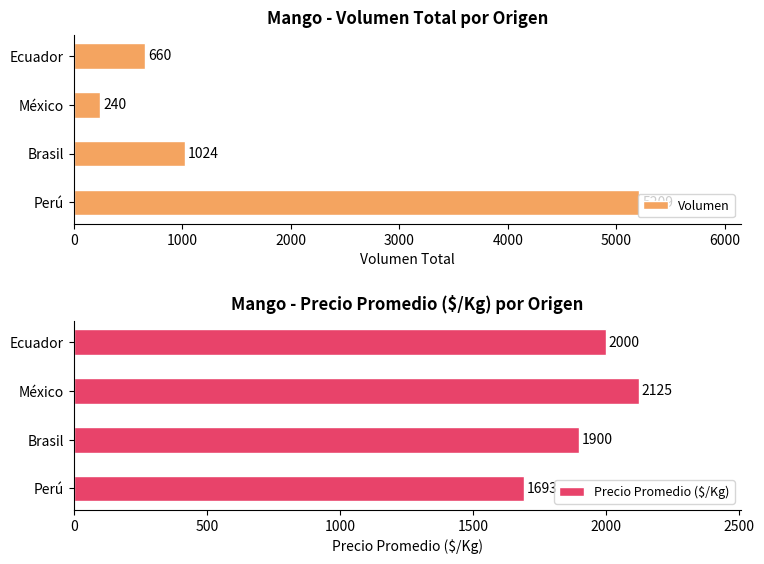

Where is Volumen nearest to the value 2724?

Brasil